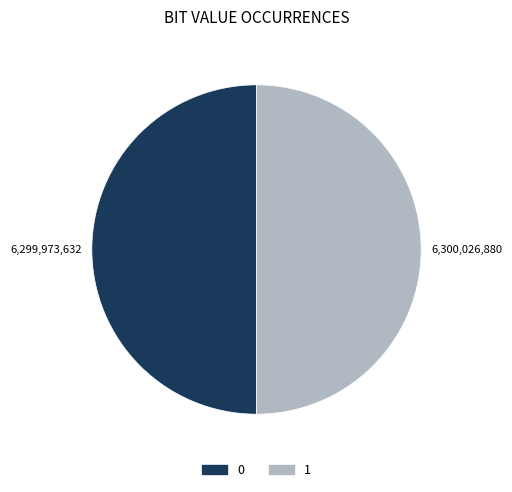

Combined, do 1 and 0 account for over 50%?

Yes